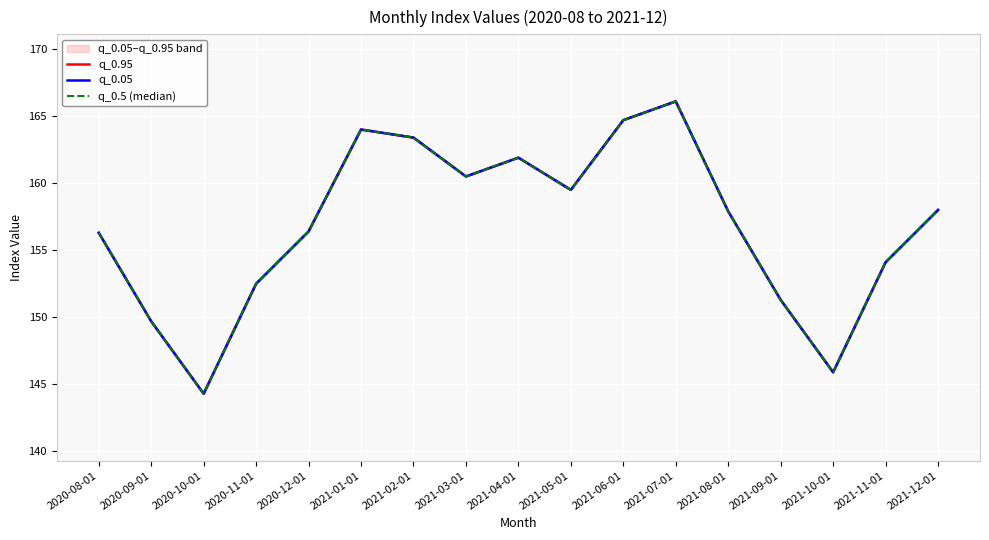

Where does the q_0.95 series first go above 157?

2021-01-01